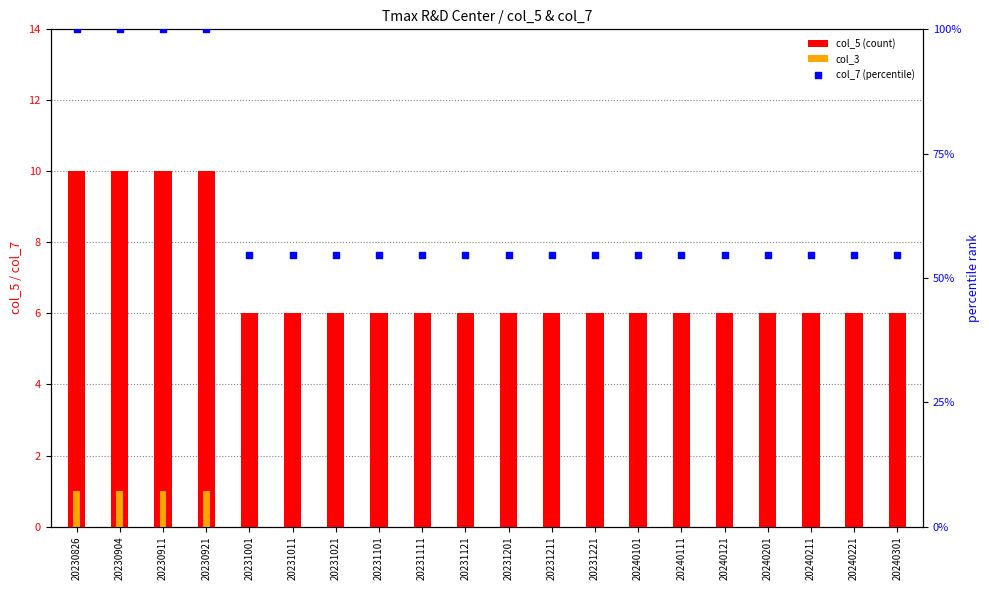

What are all the series names shown in the legend?

col_5 (count), col_3, col_7 (percentile)